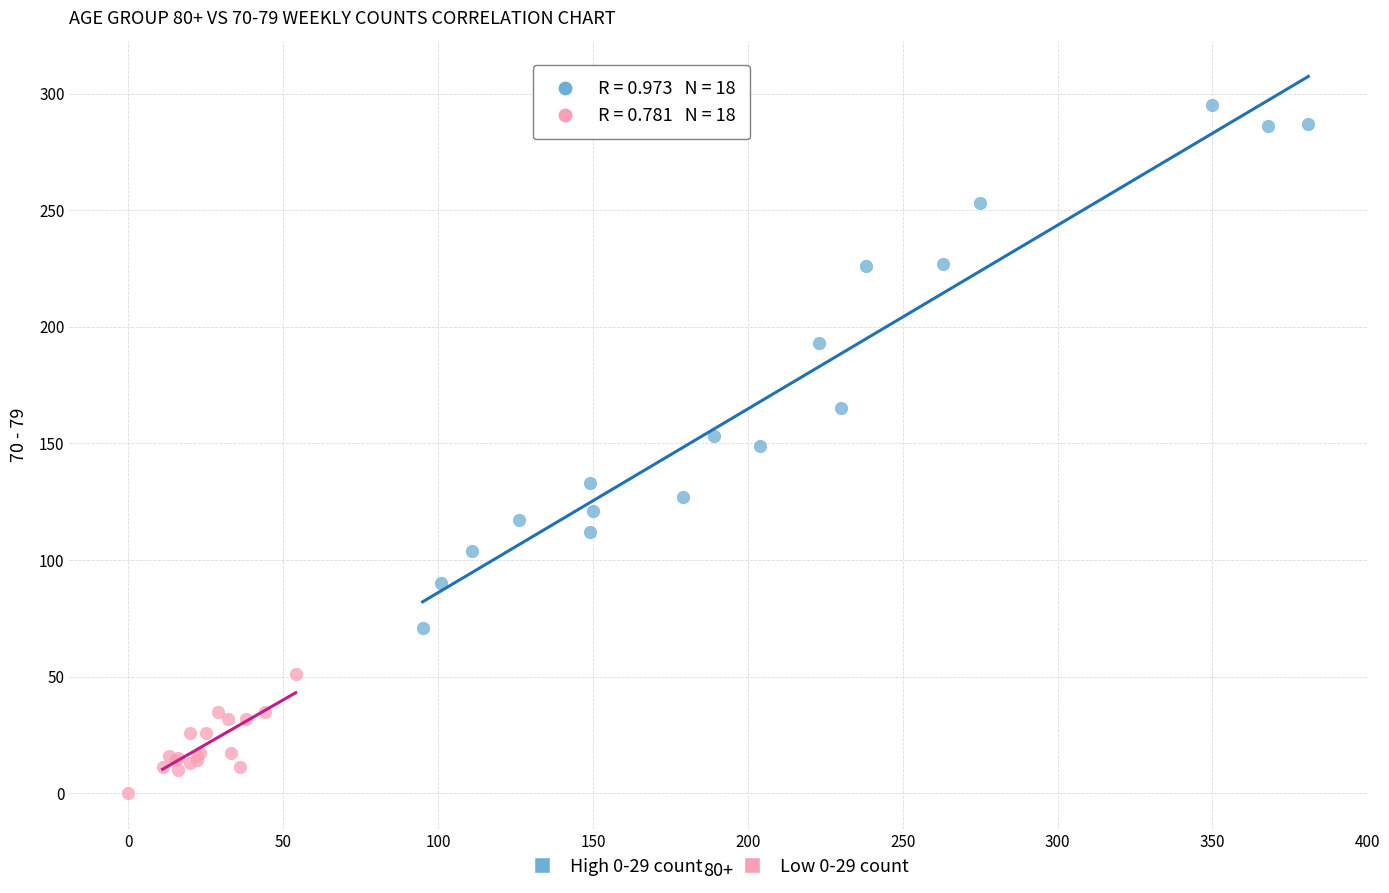

Which series has the widest spread of Y values?

High 0-29 count